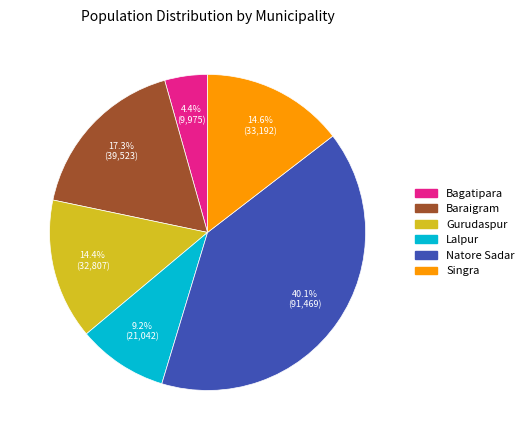

Is it true that Singra is 23% of the pie?

False